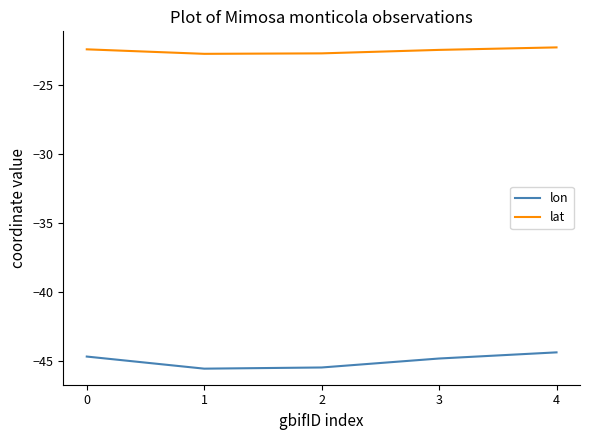

Is it true that lat equals -11.8 at 4?

False